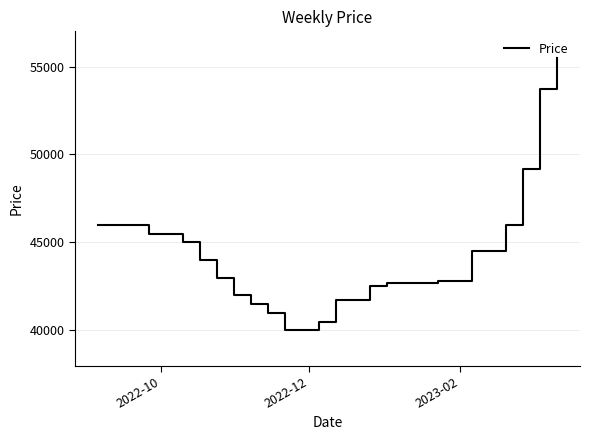

Count the number of categories in the chart.

28